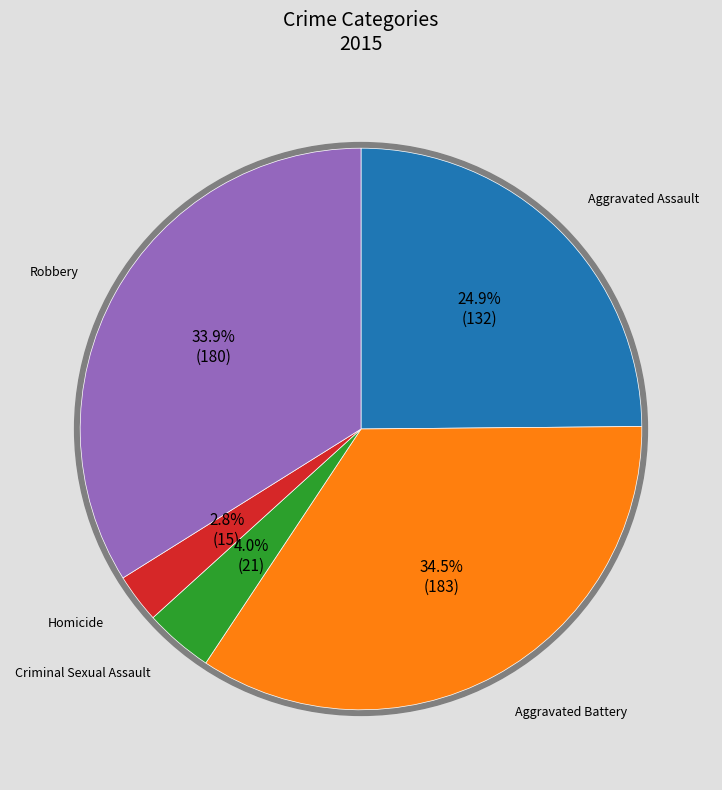

Is Aggravated Battery the majority of the pie?

No